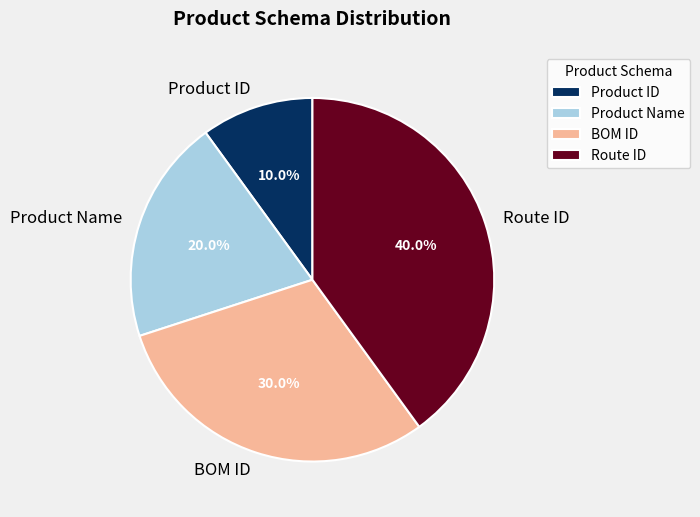

How many segments does this pie chart have?

4